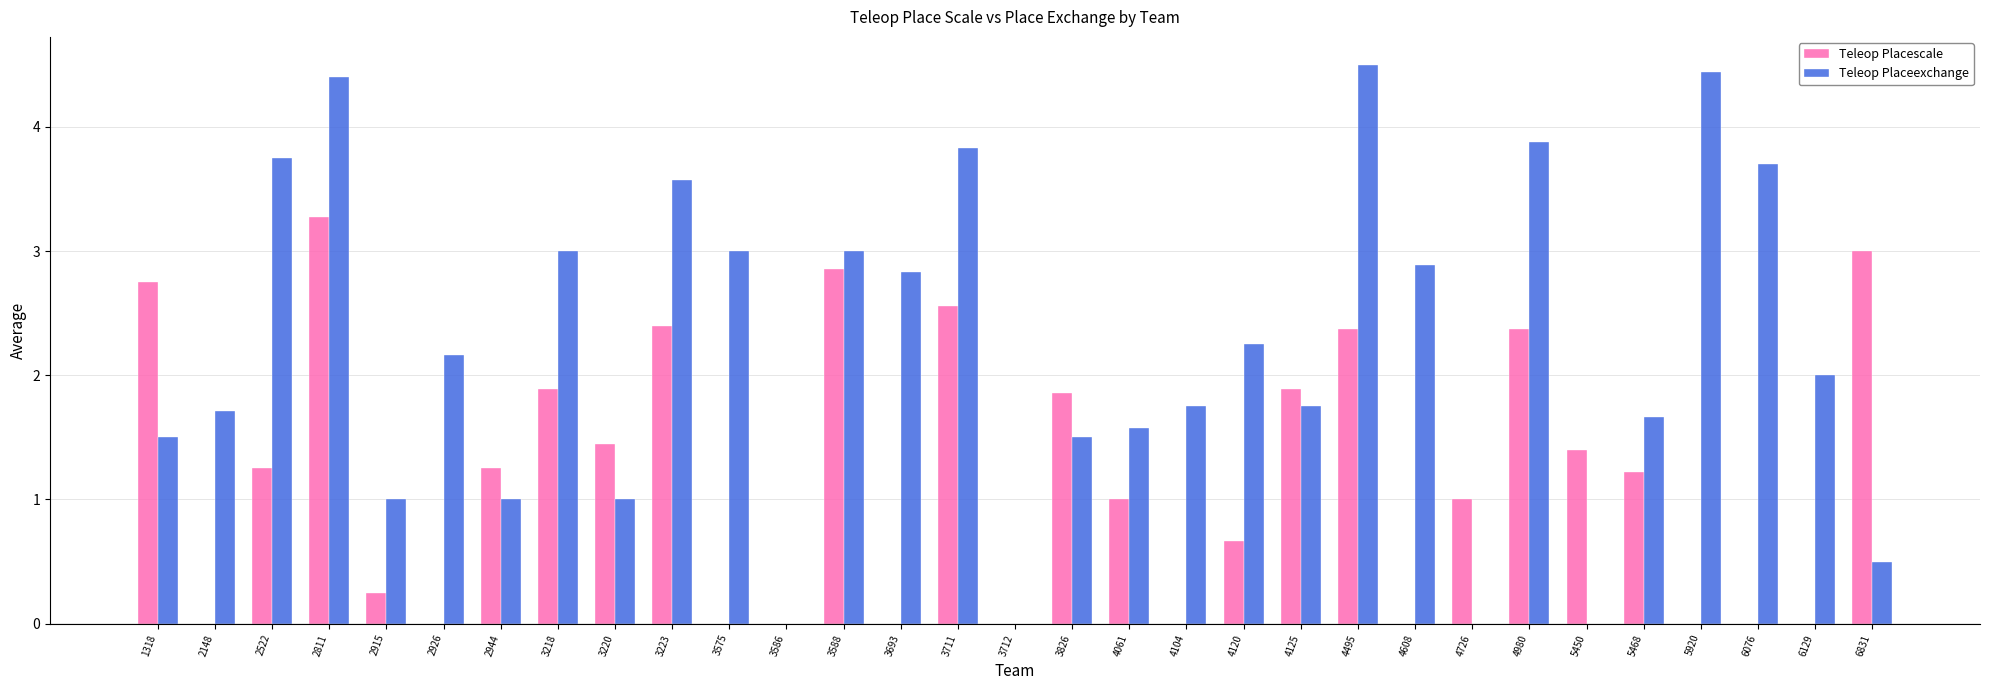

The Teleop Placeexchange series shows 0.0 at 5450. True or false?

True